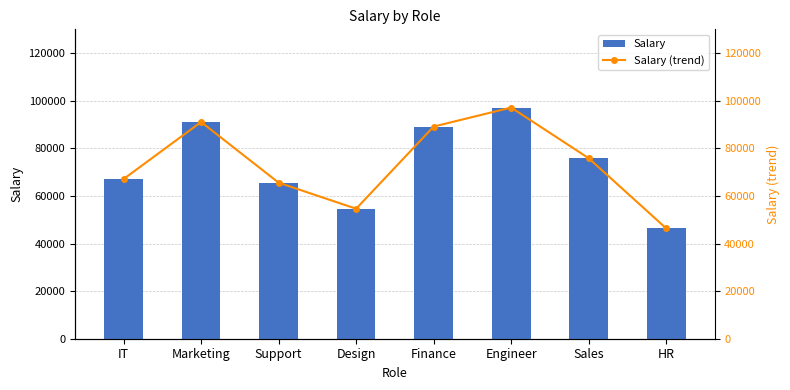

What is the label of the 1st bar from the right?

HR